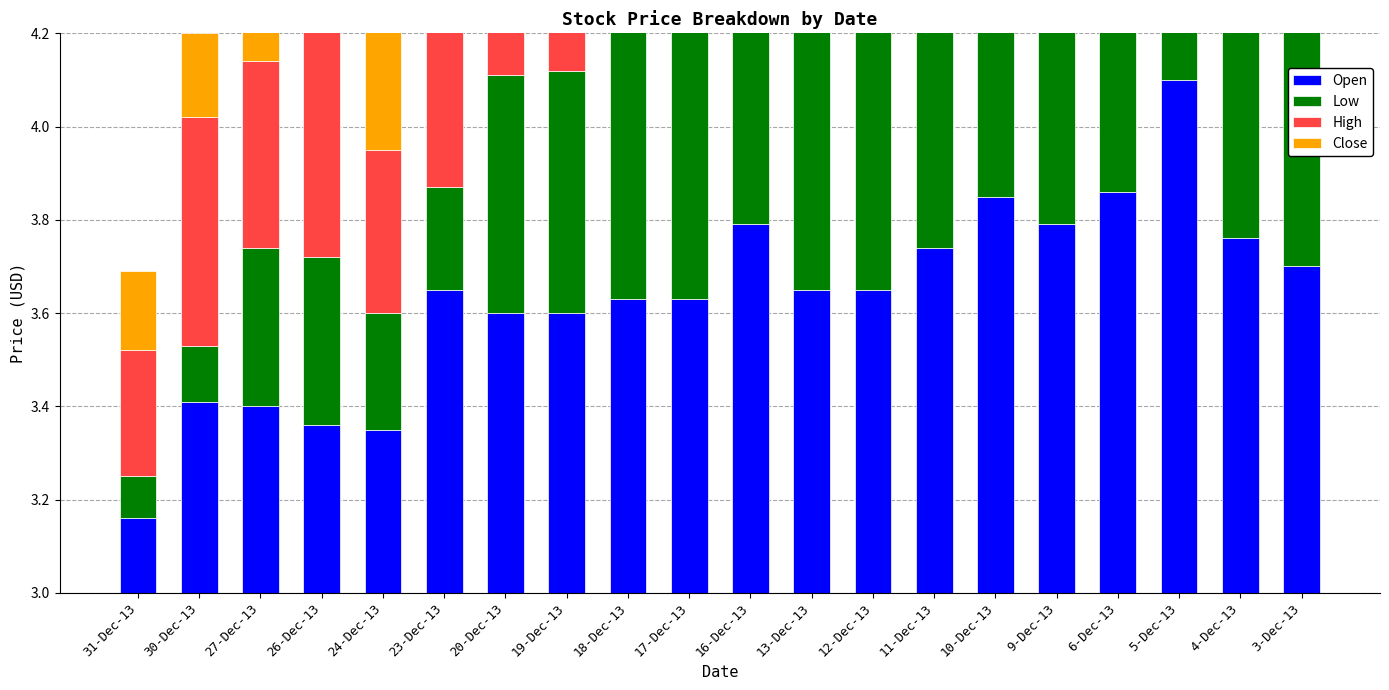

Is the value of Low at 10-Dec-13 greater than the value of High at 31-Dec-13?

Yes